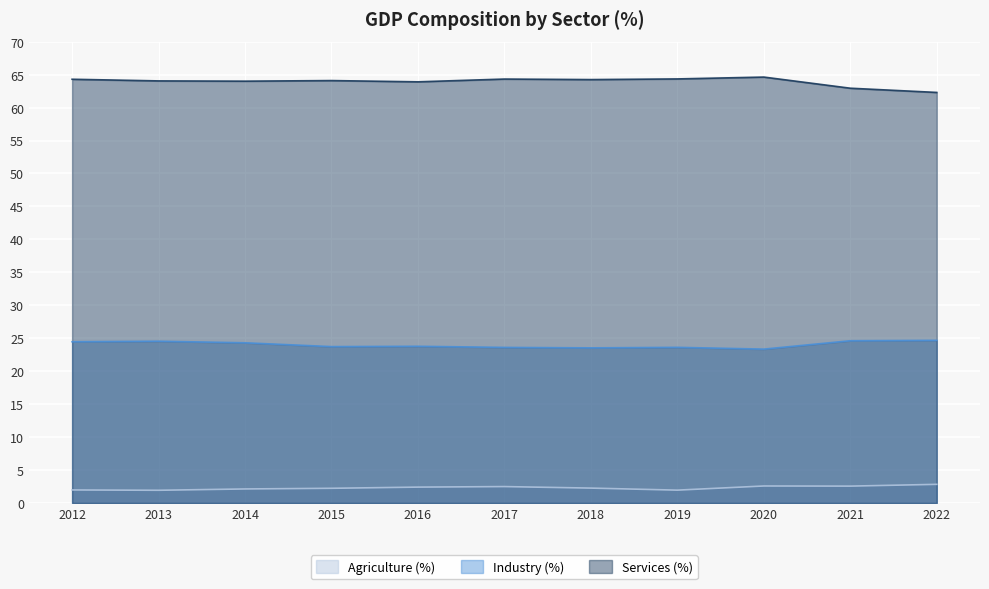

What are all the series names shown in the legend?

Agriculture (%), Industry (%), Services (%)